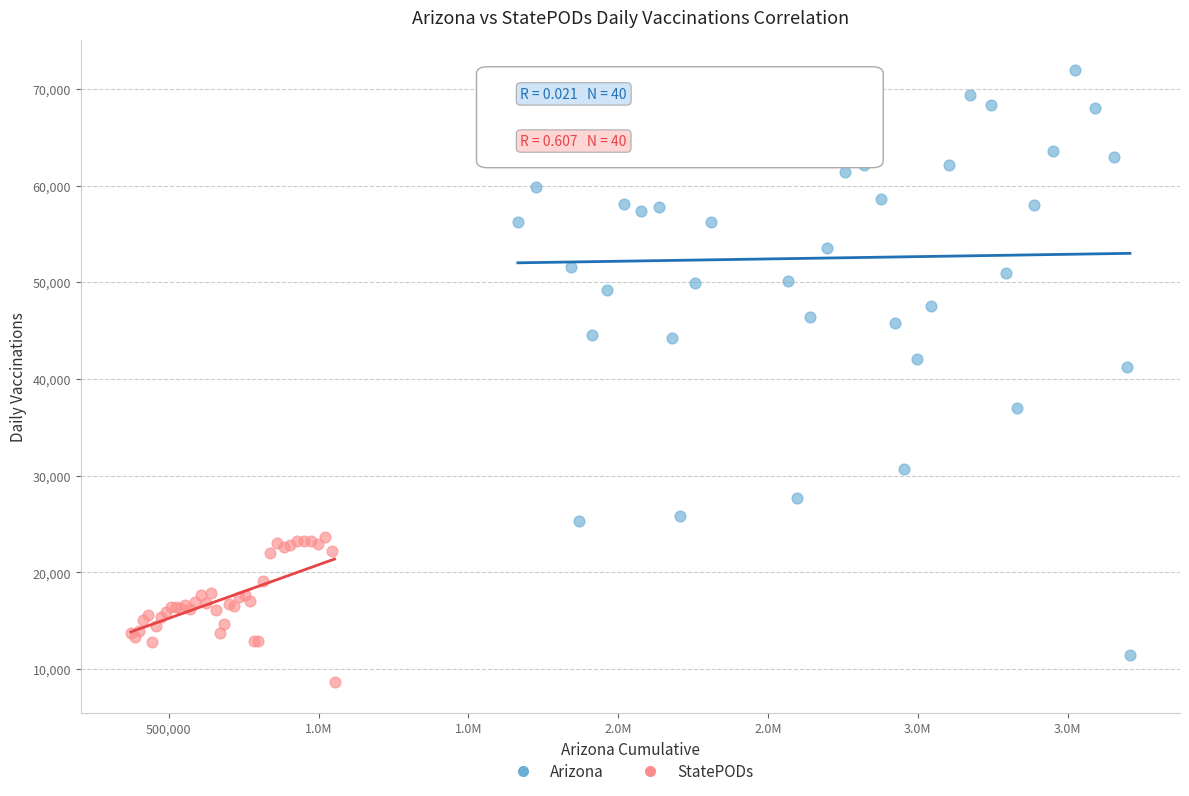

Which series reaches the minimum Y coordinate?

StatePODs